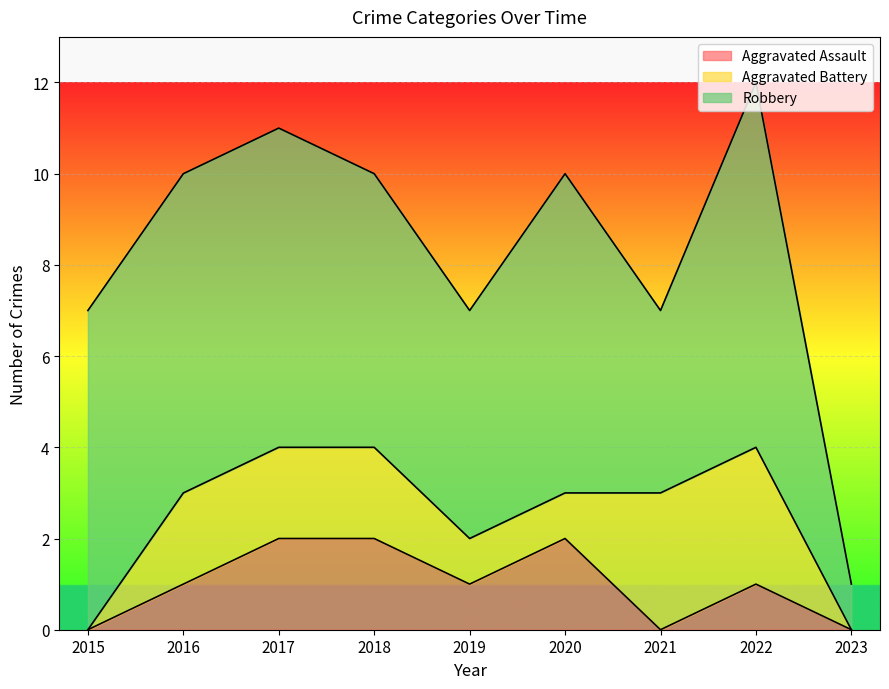

Count the number of data series in this chart.

3